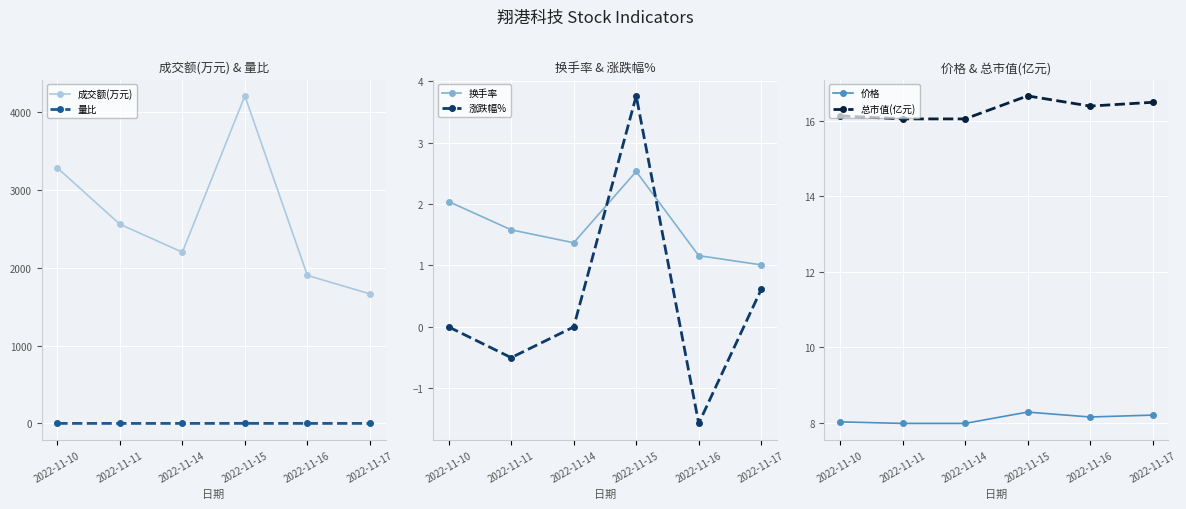

How many values in the 成交额(万元) series exceed 2558?

2